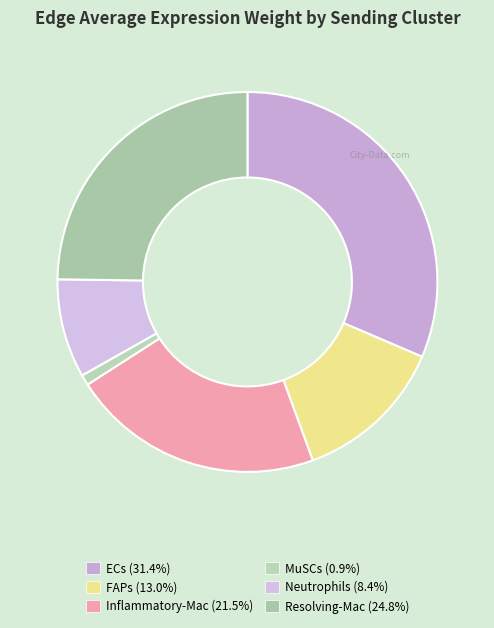

To the nearest percent, what is the difference between the largest and smallest slice percentages?

31%